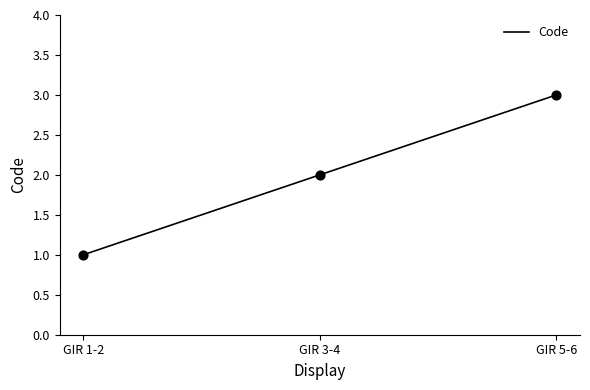

Which has a higher value, GIR 1-2 or GIR 3-4?

GIR 3-4